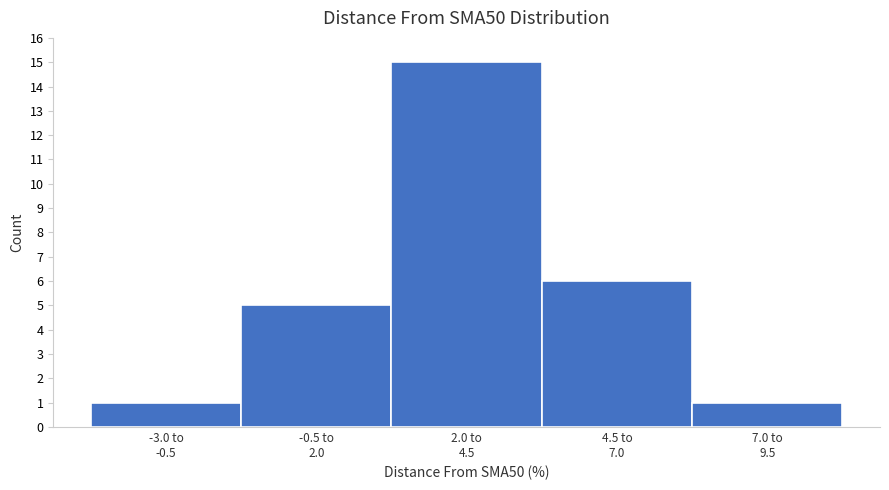

Reading left to right, list all the values displayed in this chart.

1	5	15	6	1